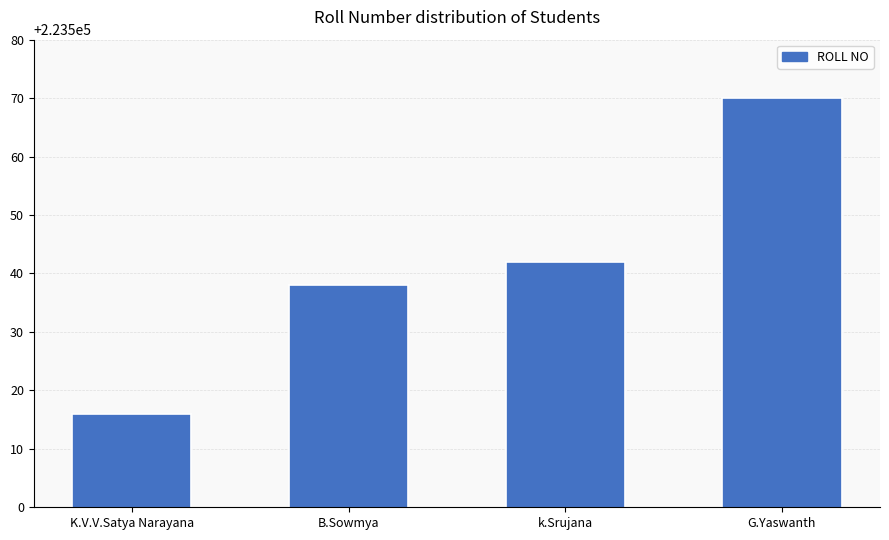

What is the difference between the maximum and minimum values?

54